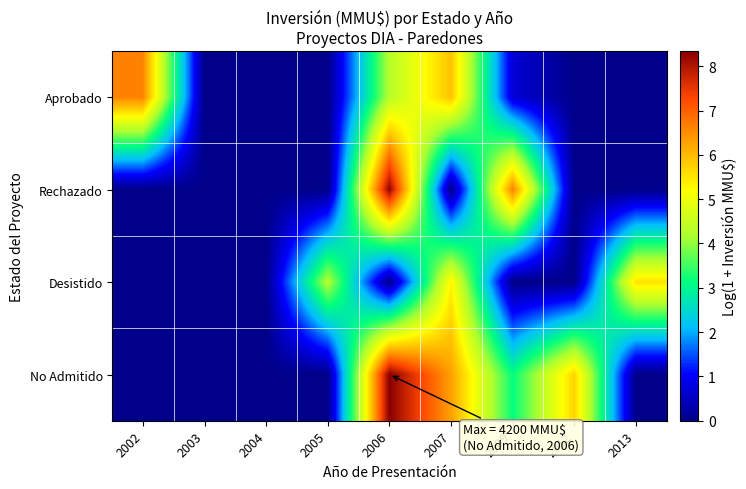

Between 2004 and 2006, which is larger?

2006